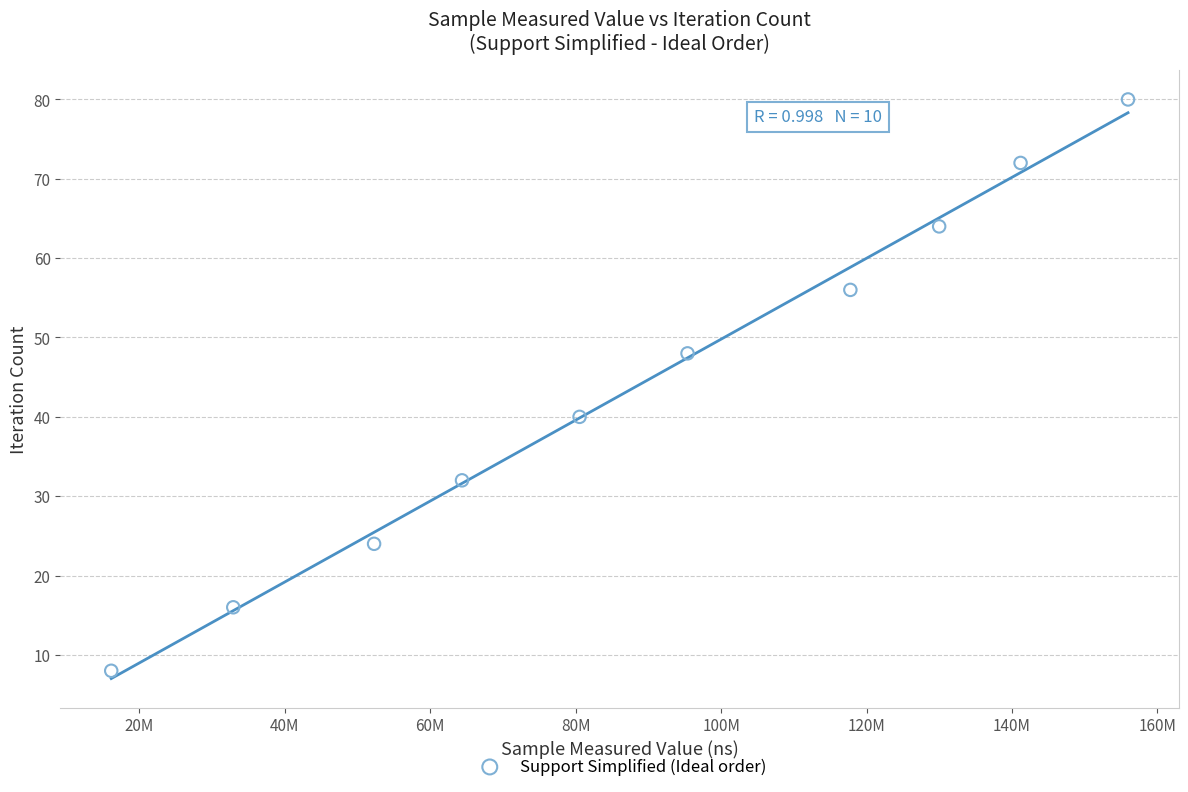

What is the average Y value?

44